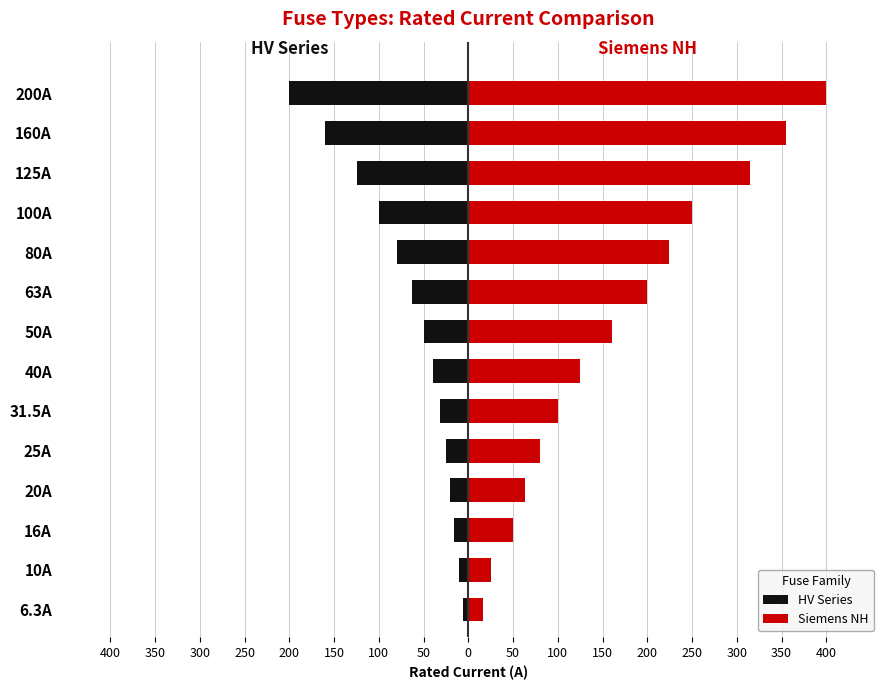

Between 25A and 200A, which series saw the biggest shift?

Siemens NH